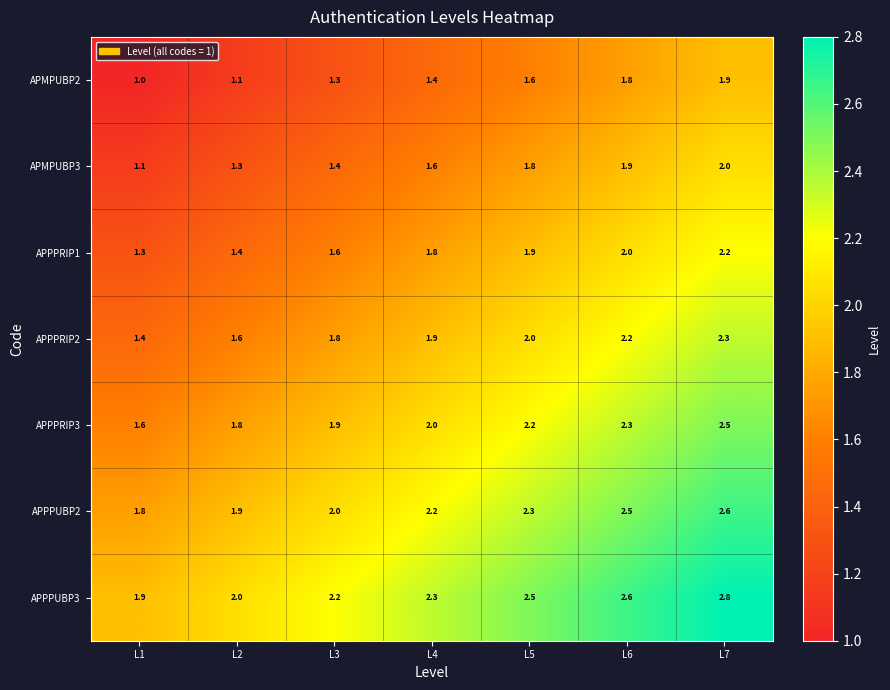

Count the number of data series in this chart.

7